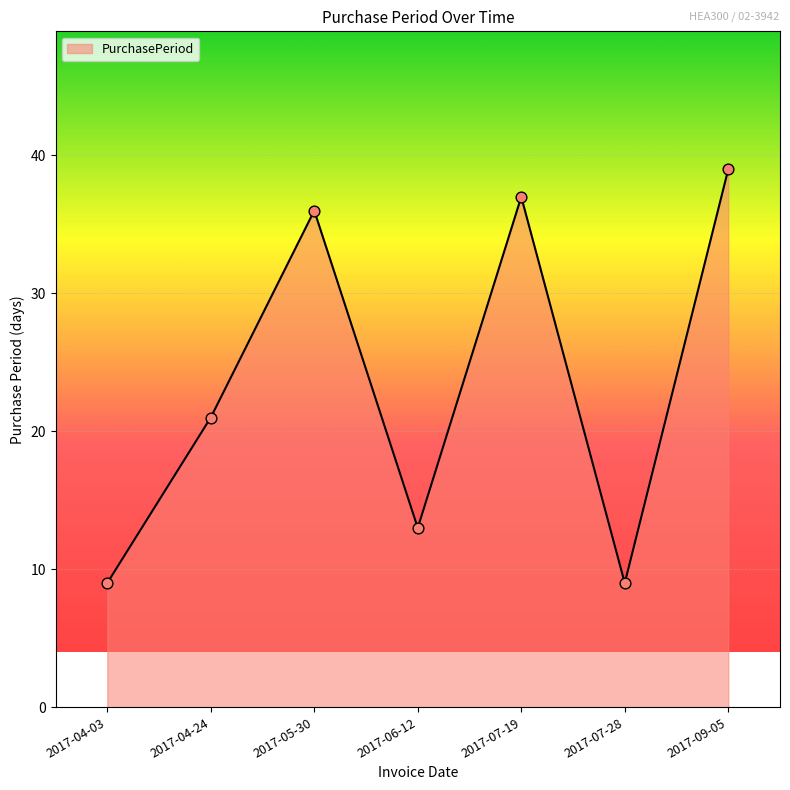

Approximately how many times larger is the value at 2017-09-05 compared to 2017-07-28?

4.3